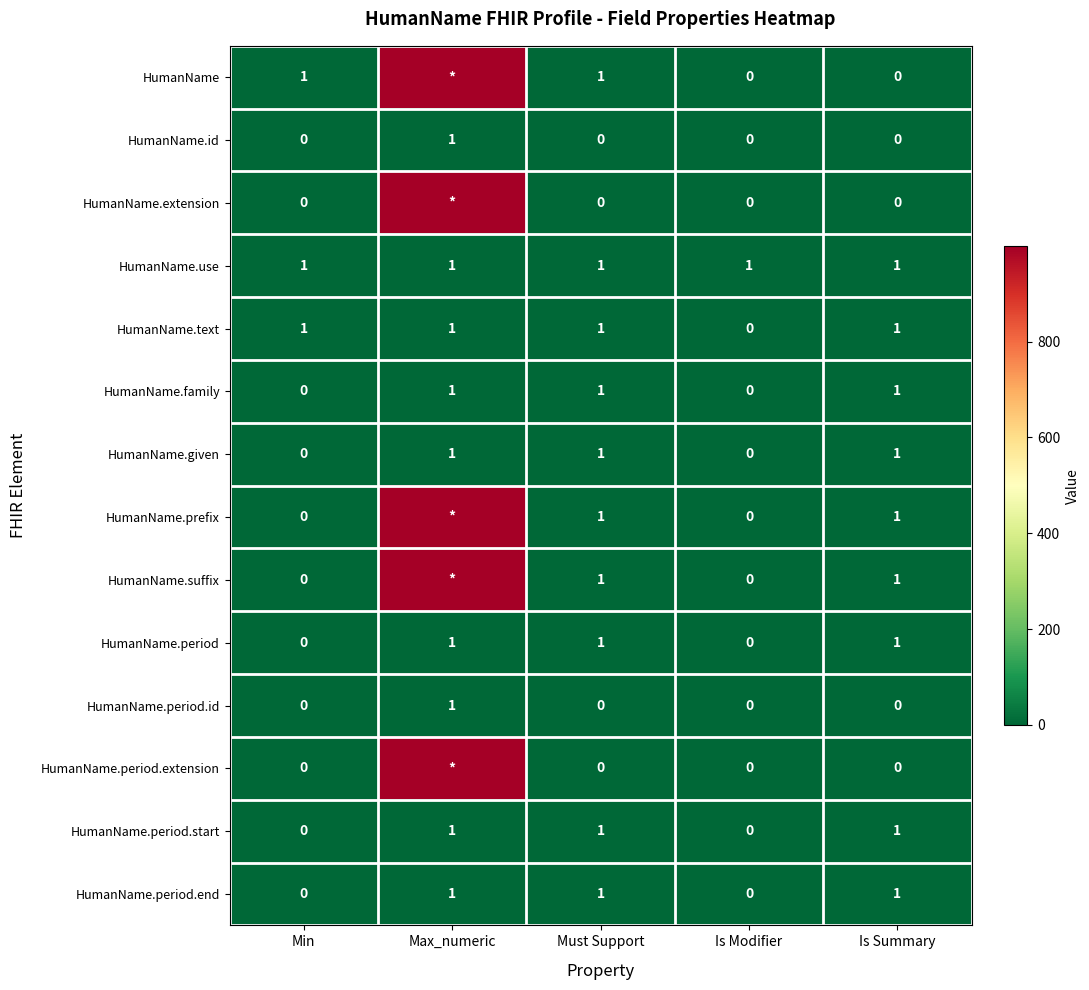

How many HumanName.given values are between 0 and 1?

5